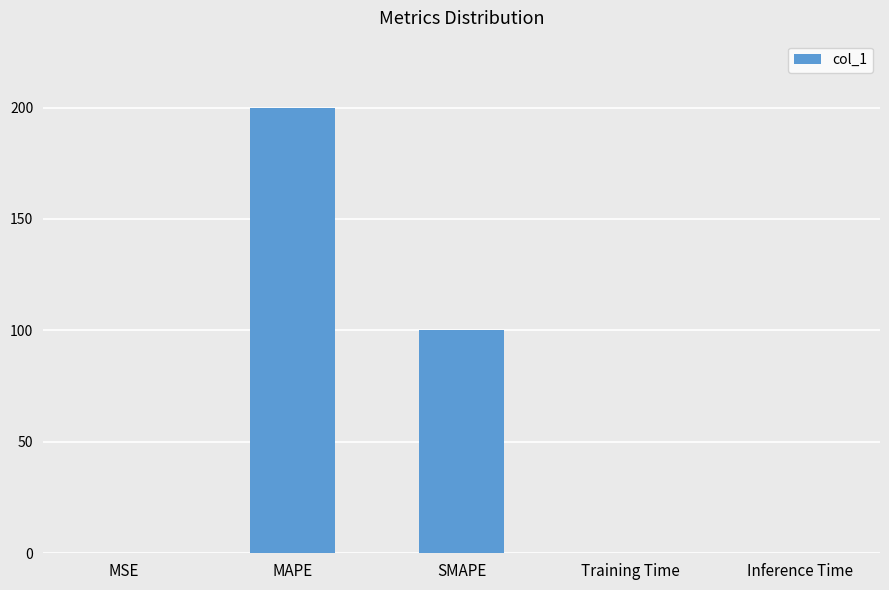

Is it true that the value at SMAPE is 100.0?

True